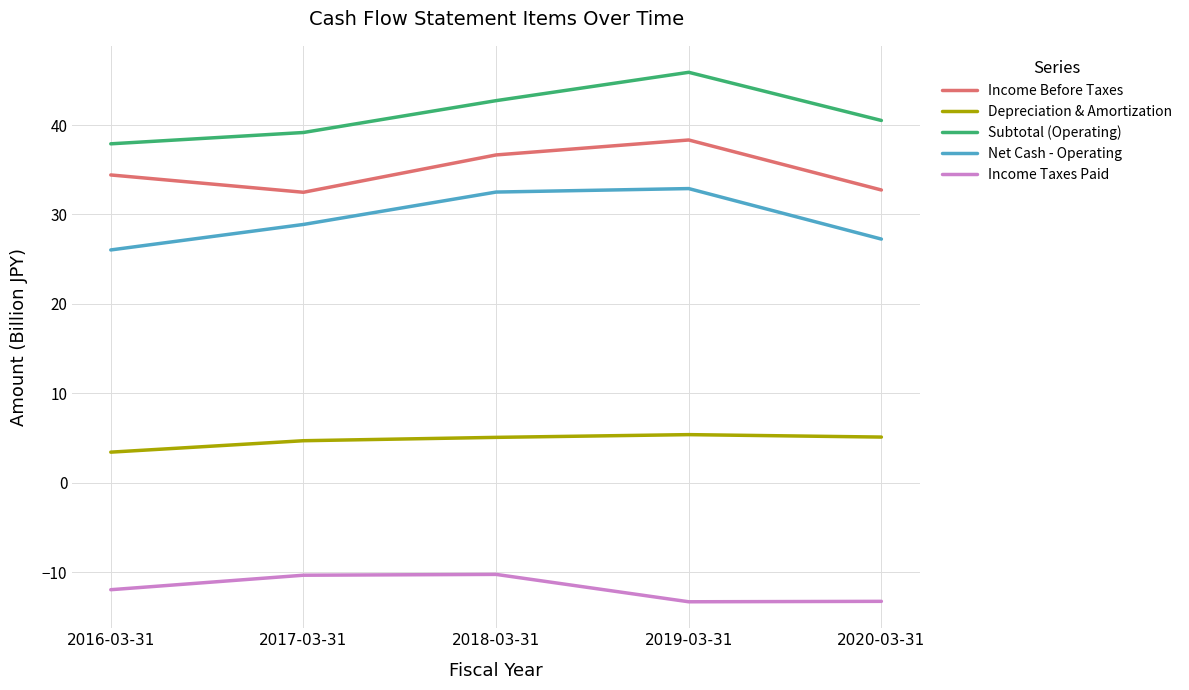

Is it true that Income Taxes Paid equals -13.3 at 2019-03-31?

True